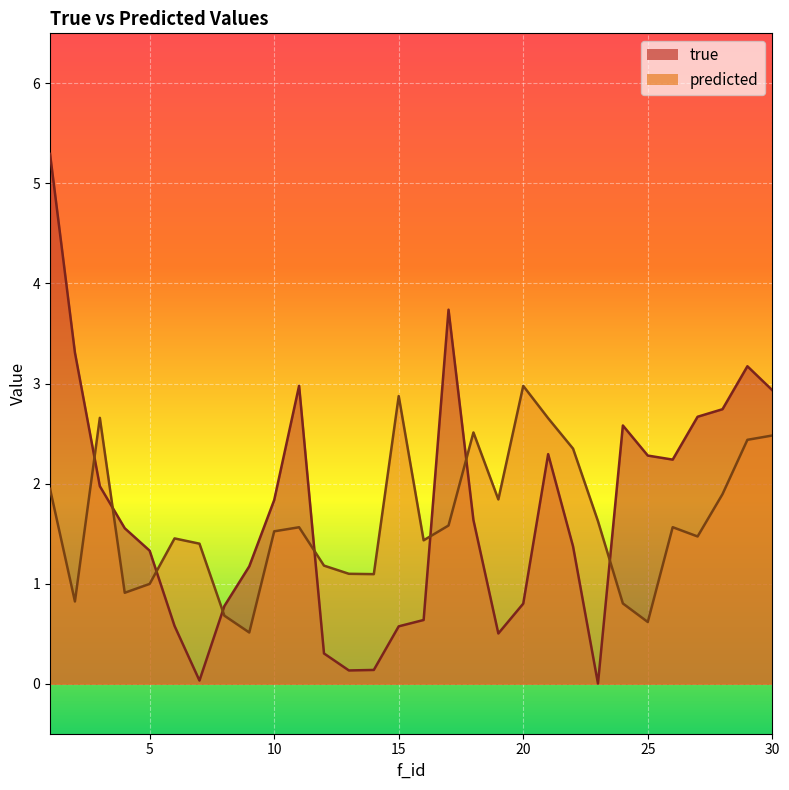

Which series has the widest spread of values?

true